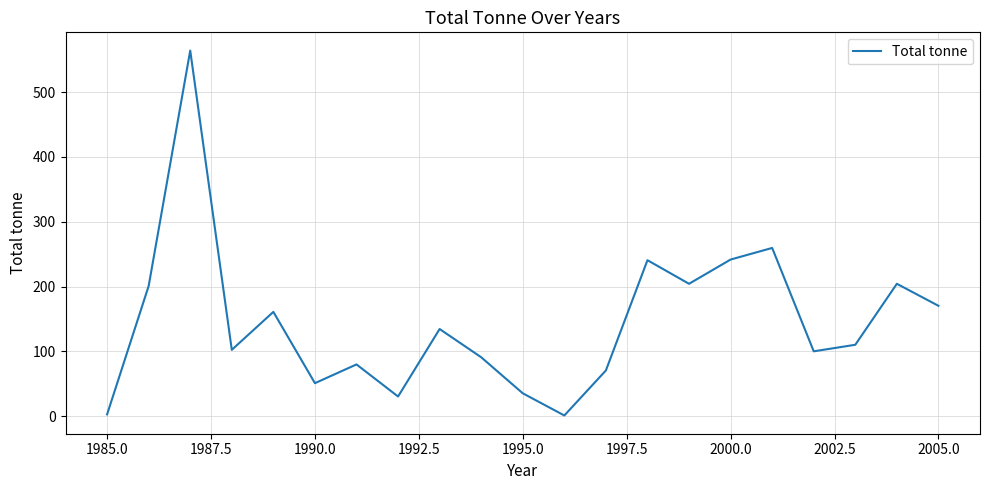

What is the maximum value shown in the chart?

564.0